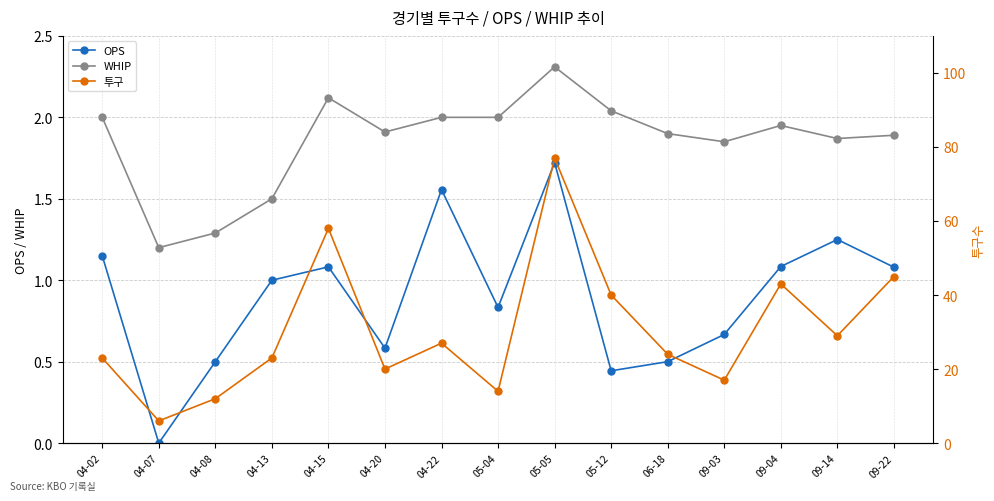

Is this an area chart (filled region under the line)?

No